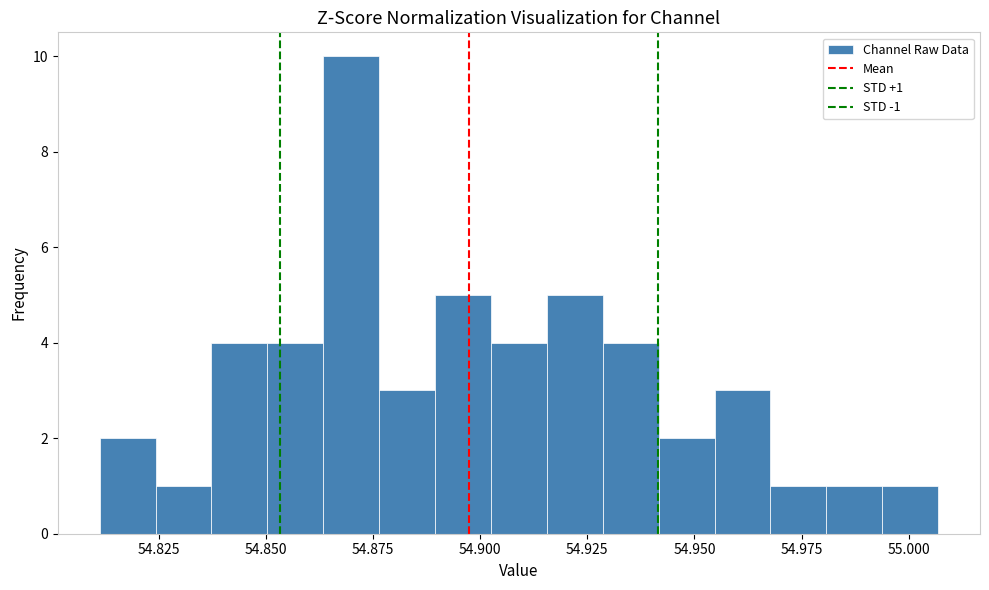

Around what value on the x-axis is the tallest bar? Give the approximate position of its centre, as read against the axis.

54.870